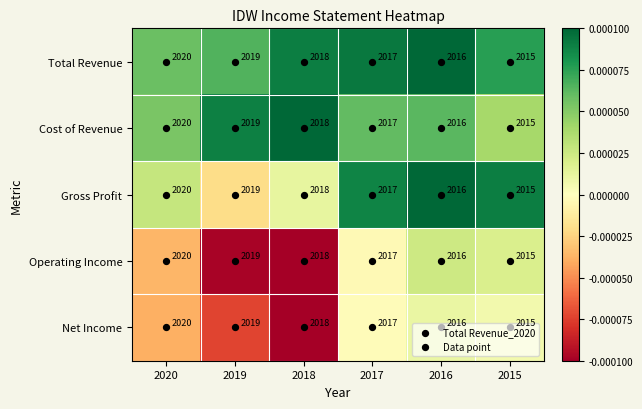

What is the difference between the maximum and minimum values in the Net Income series?

5